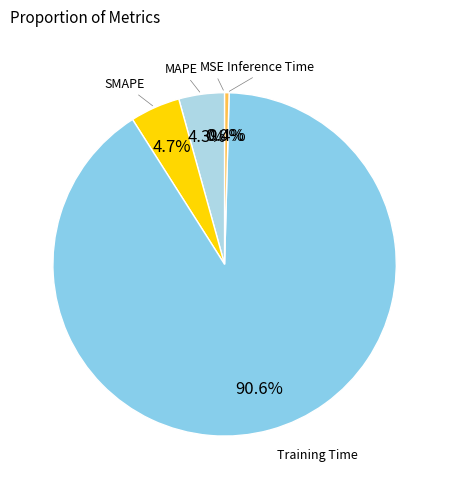

What is the smallest slice in the pie chart?

MSE